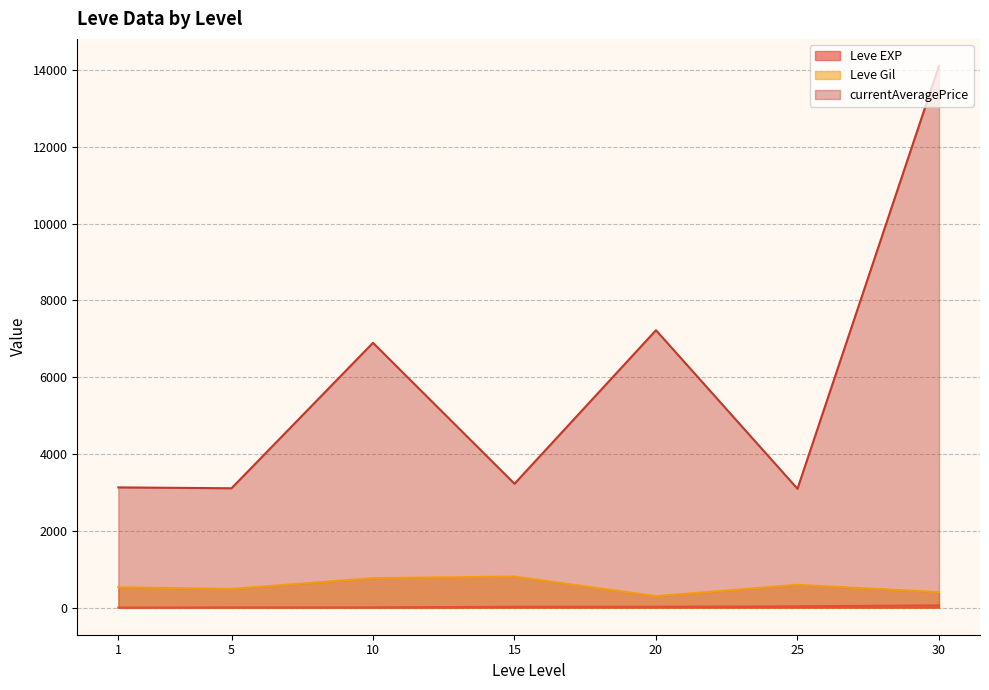

What is the maximum value for Leve Gil?

810.0